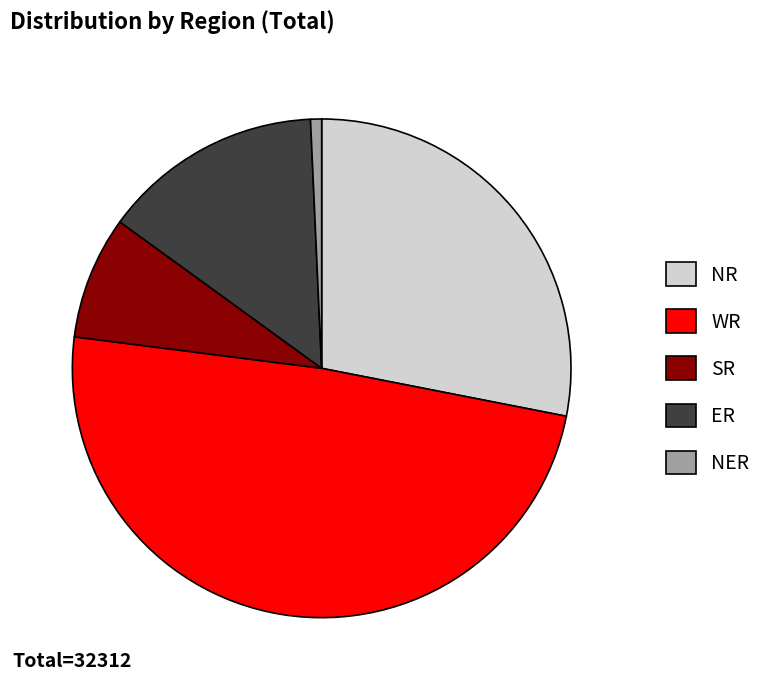

How many slices are in this pie chart?

5